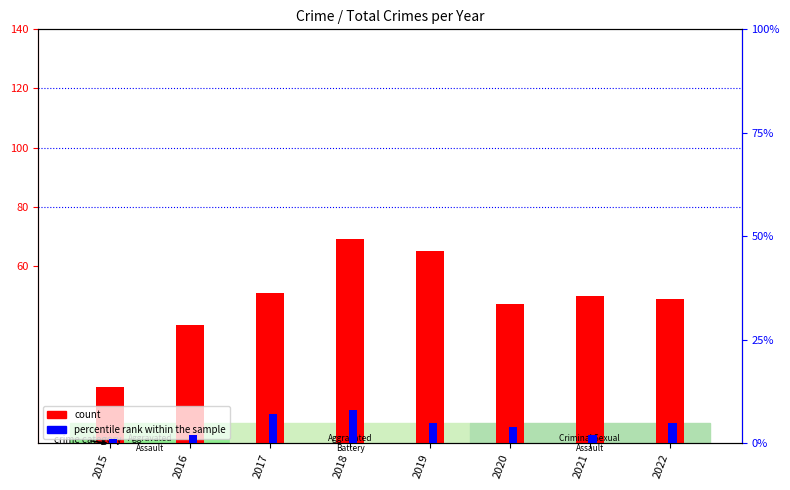

Which label corresponds to the smallest value in the chart?

2015